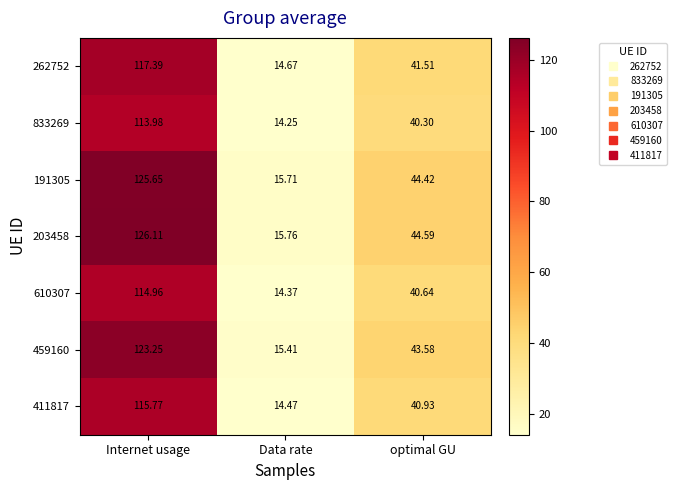

Which series changed the most between Internet usage and Data rate?

203458